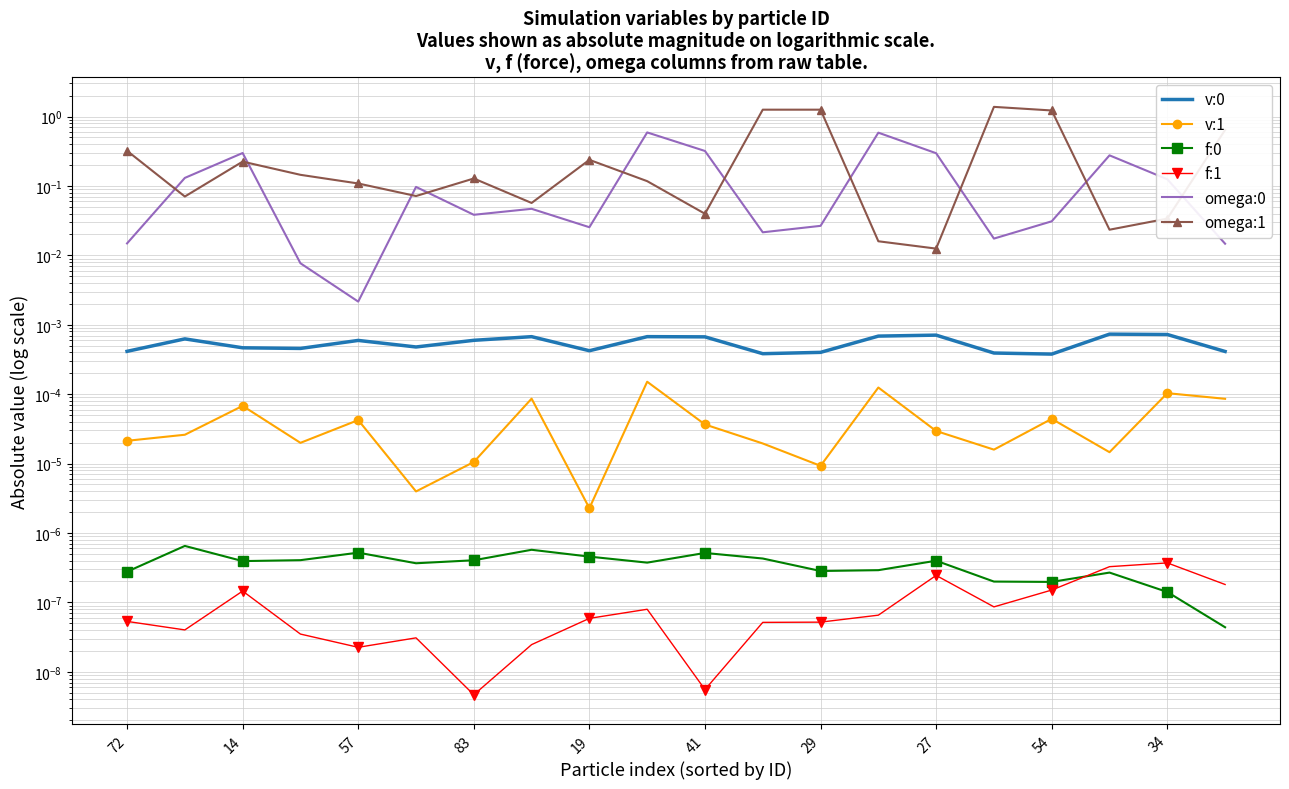

How many interior local valleys does the v:1 series have?

6